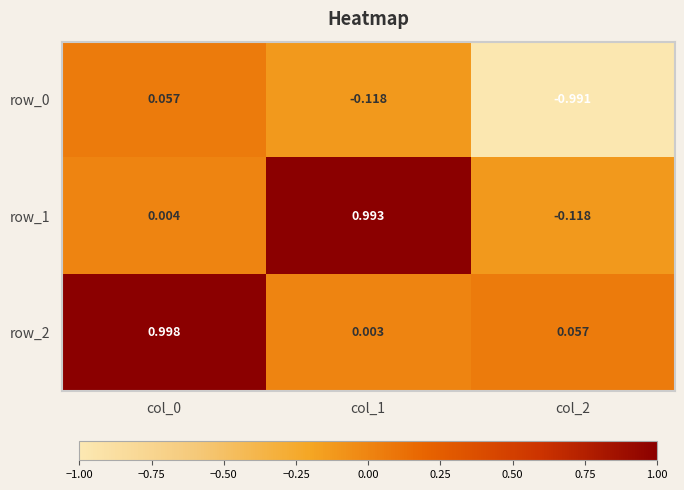

How many categories are shown in the chart?

3